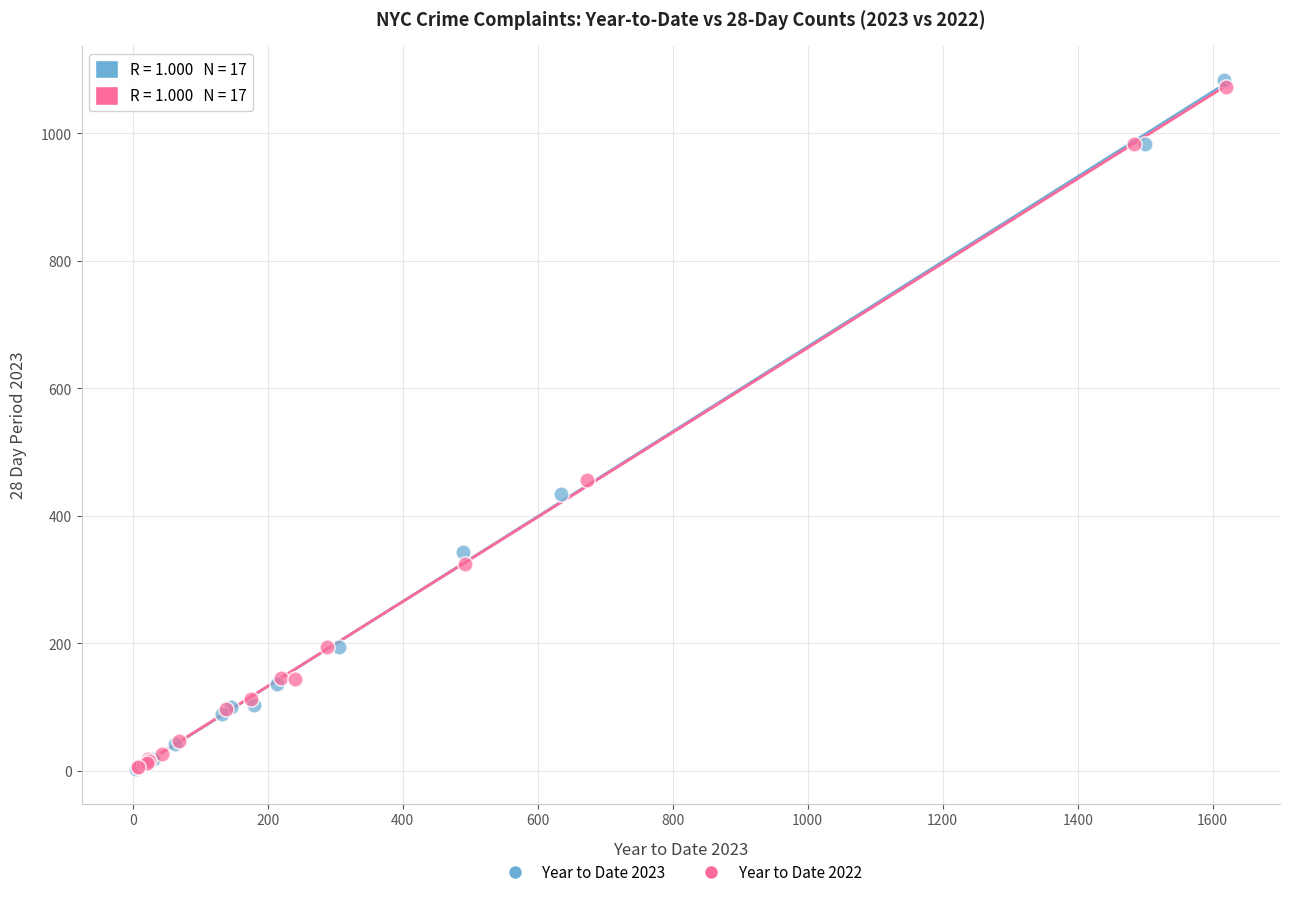

Which series has the largest Y range (max minus min)?

Year to Date 2023